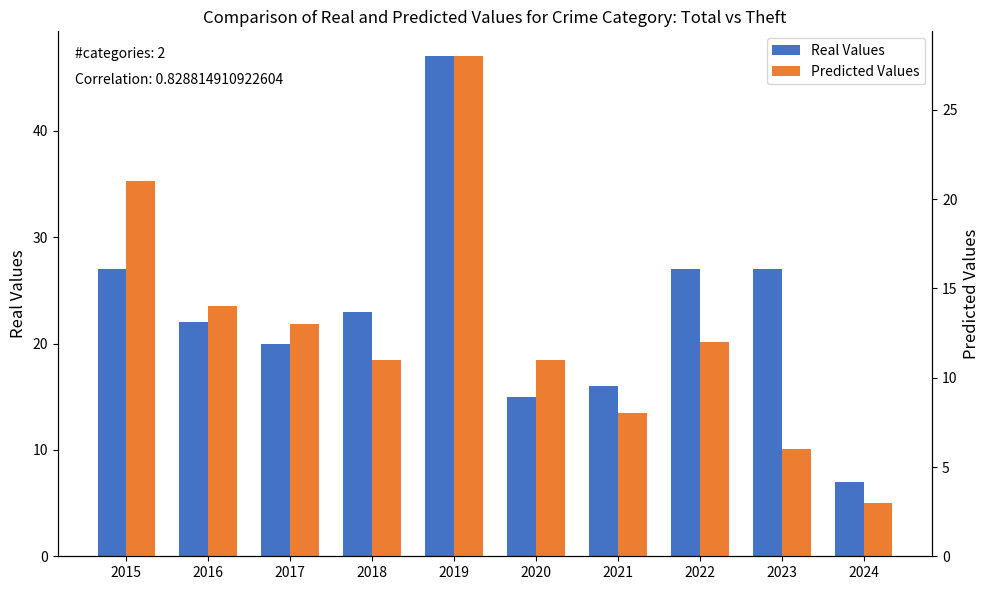

What value does the Predicted Values series have at 2023?

6